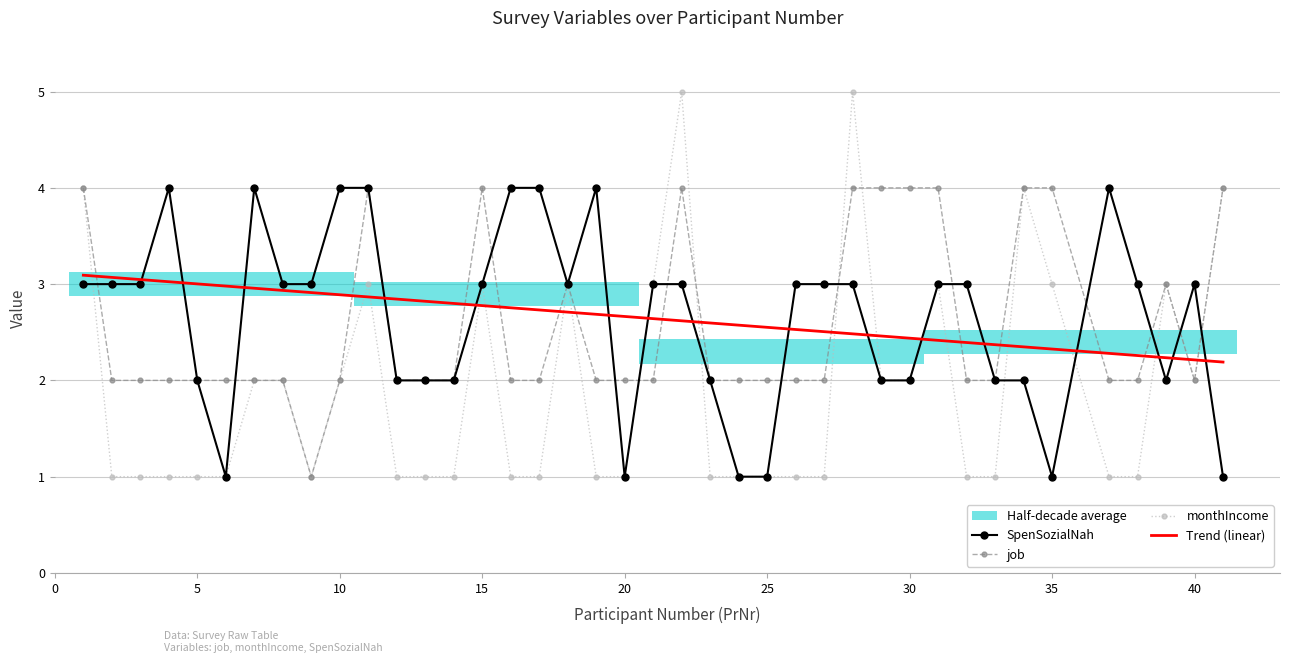

In SpenSozialNah, how many points are lower than both neighbors (excluding endpoints)?

5